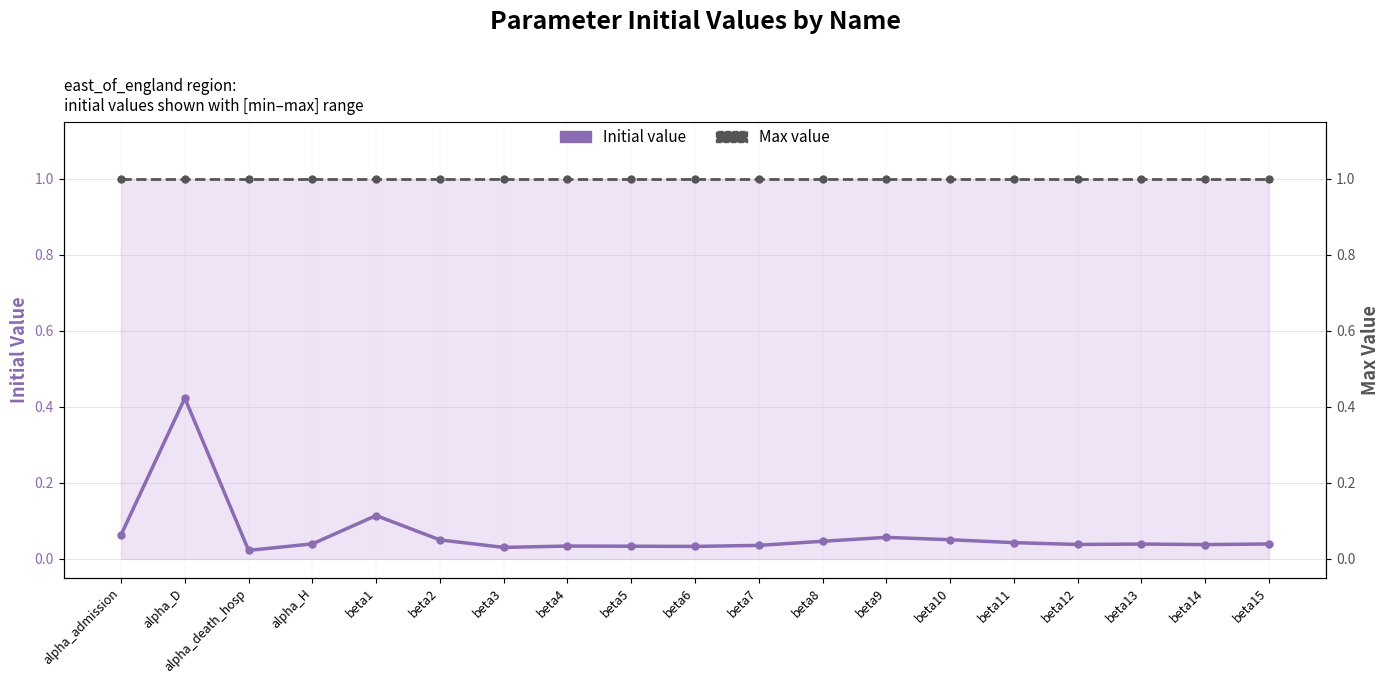

At beta8, list the series in order from smallest to largest.

Initial value, Max value